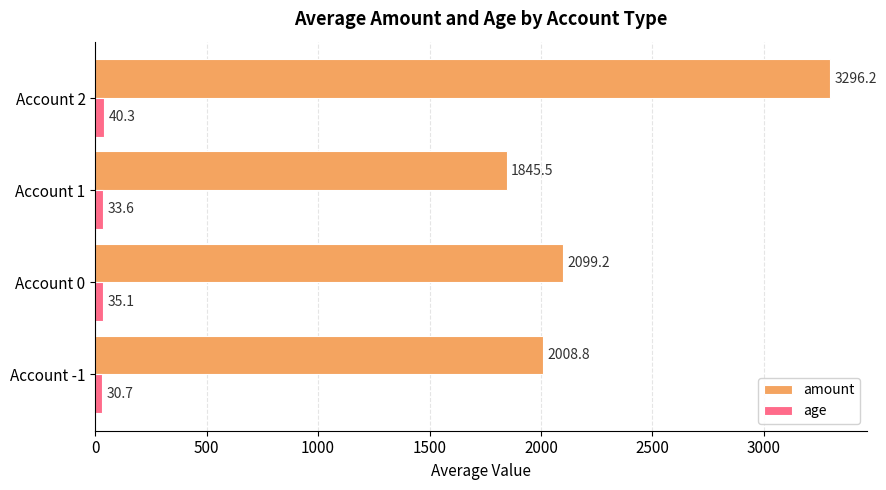

Which series has the largest total across all categories?

amount